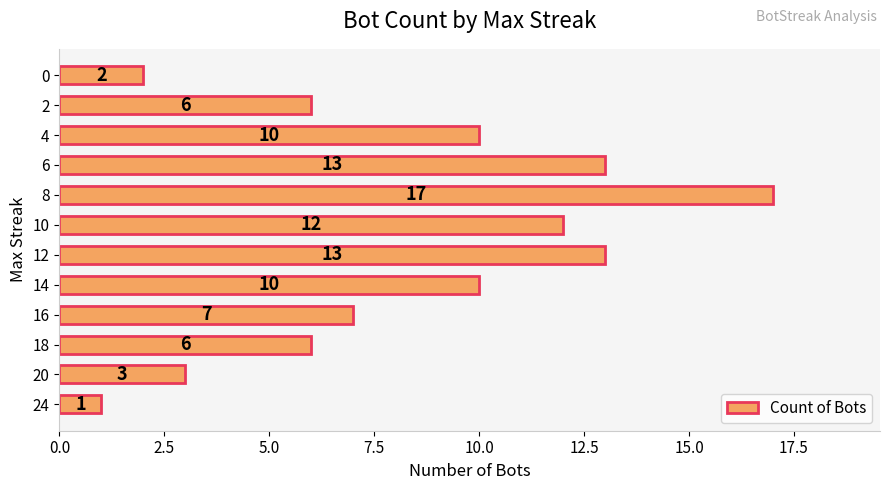

What is the change in value from 16 to 0?

-5